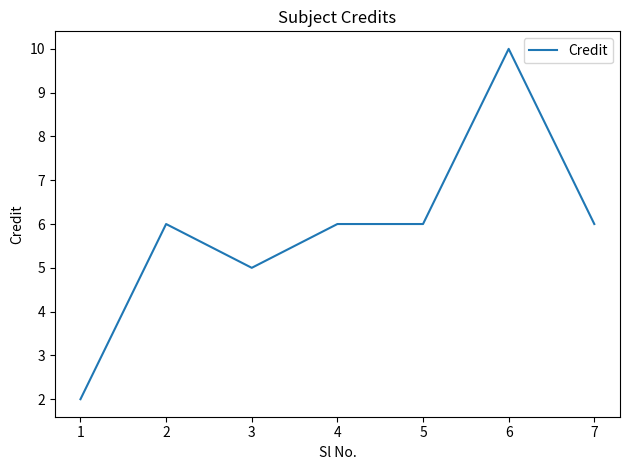

How many distinct data groups are displayed?

1